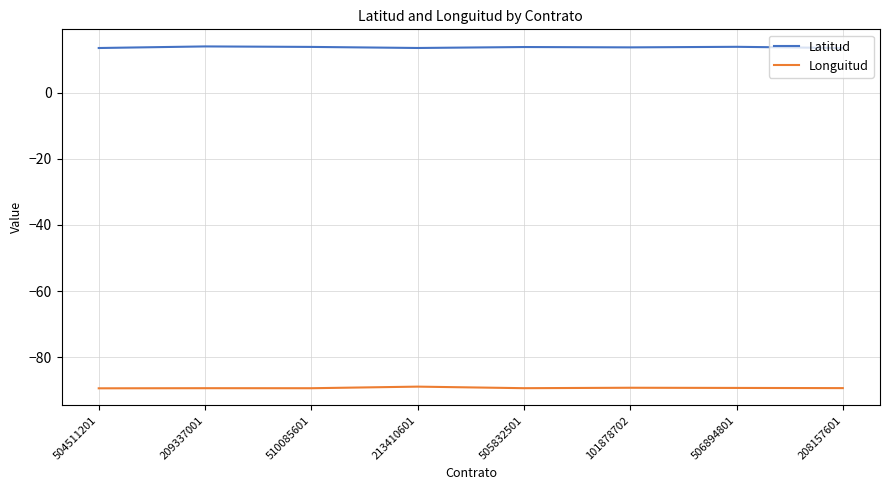

Which series has the largest total across all categories?

Latitud